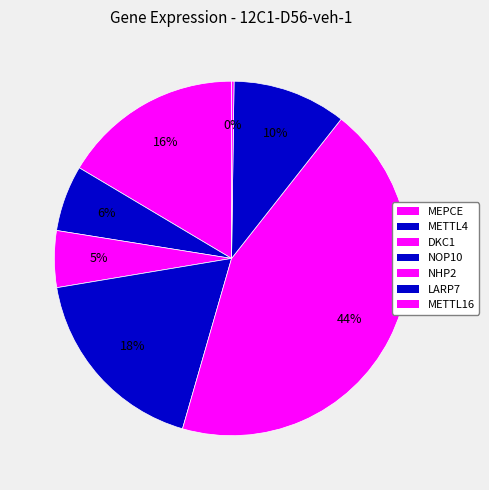

Count the number of slices in the pie.

7